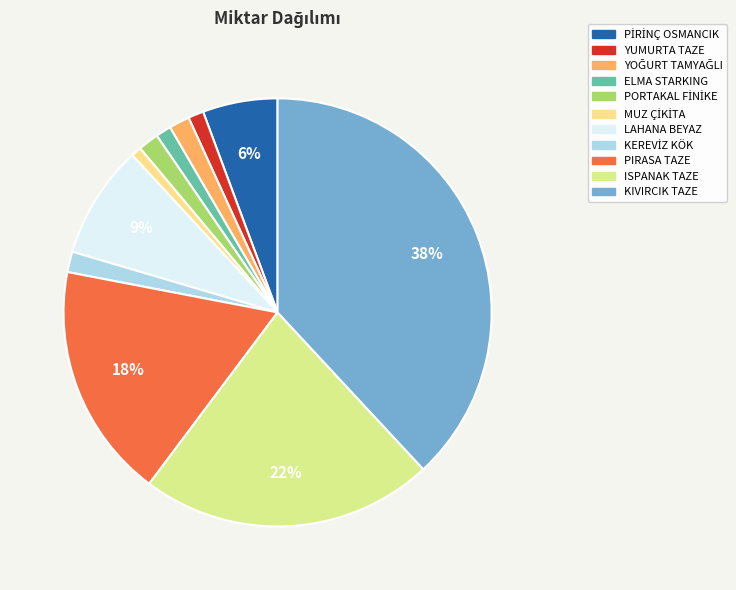

Count the number of slices in the pie.

11